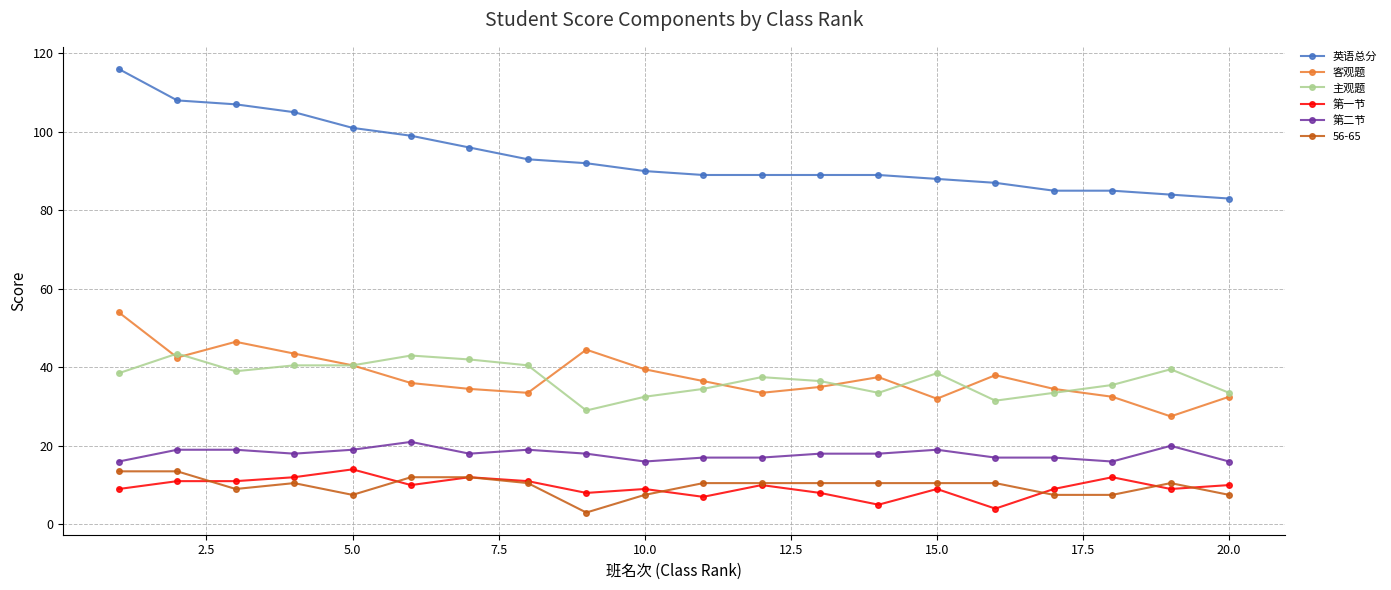

What is the sum of all 第二节 values?

358.0